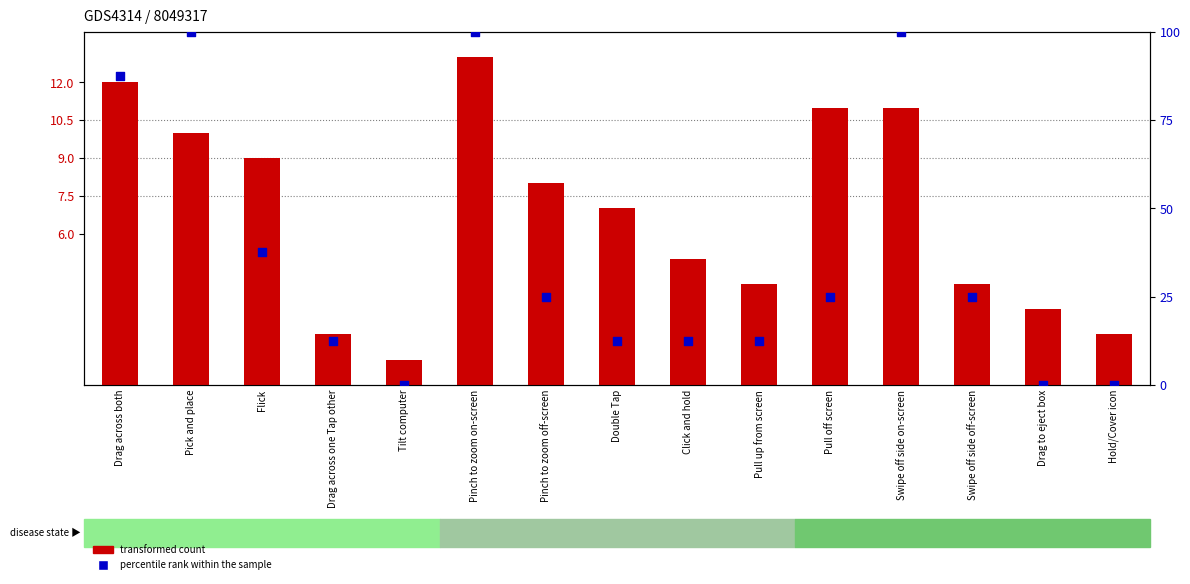

Is the value of transformed count at Swipe off side off-screen greater than the value of percentile rank within the sample at Swipe off side off-screen?

No